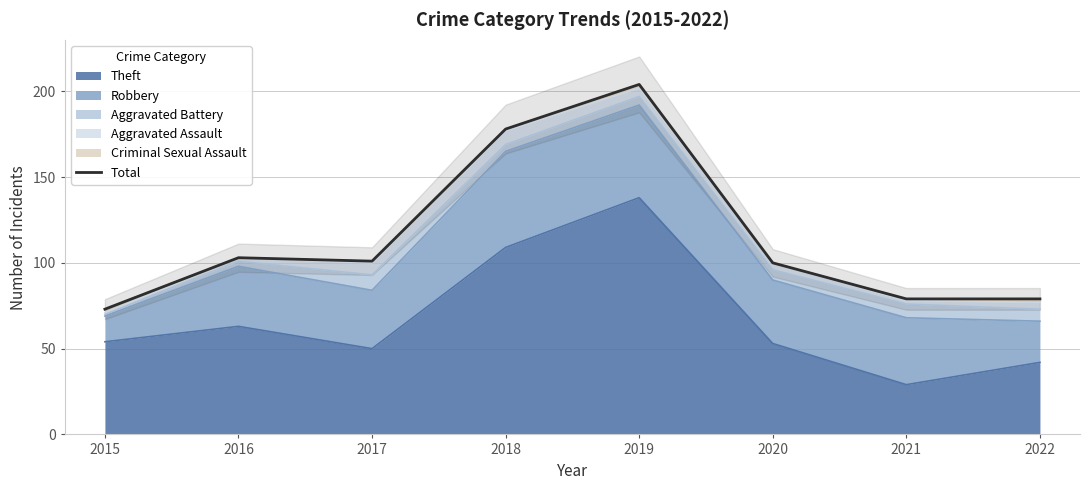

What is the value of the 5th point from the left?

204